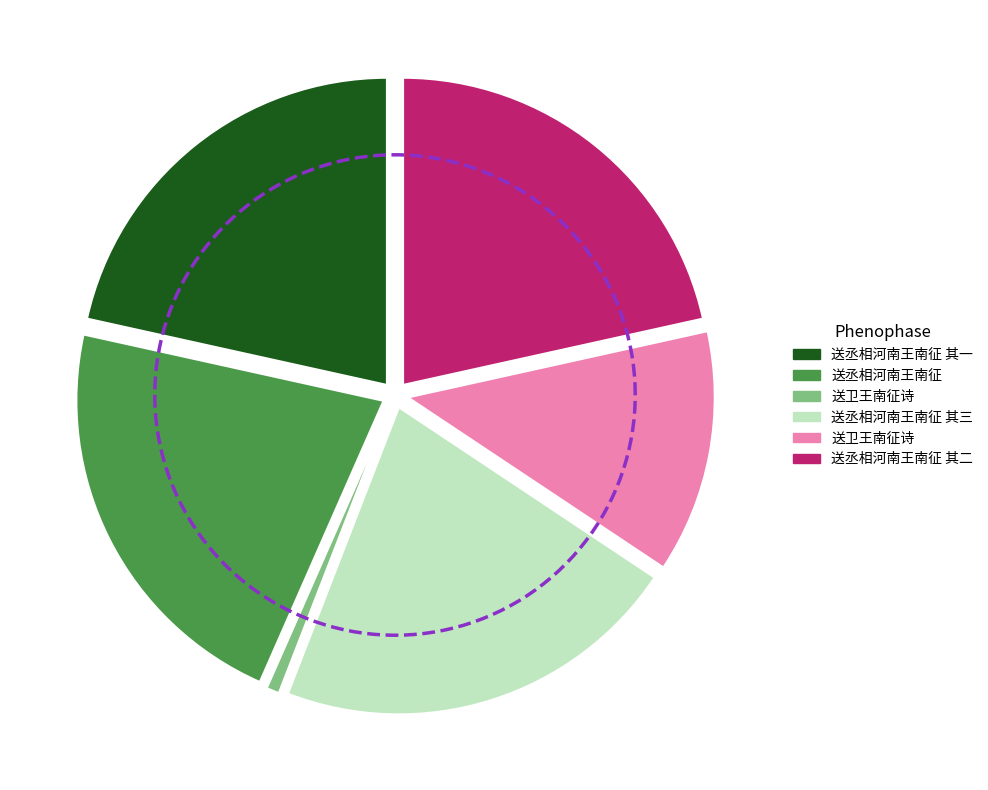

How much of the chart is everything except 送卫王南征诗?

87.2%